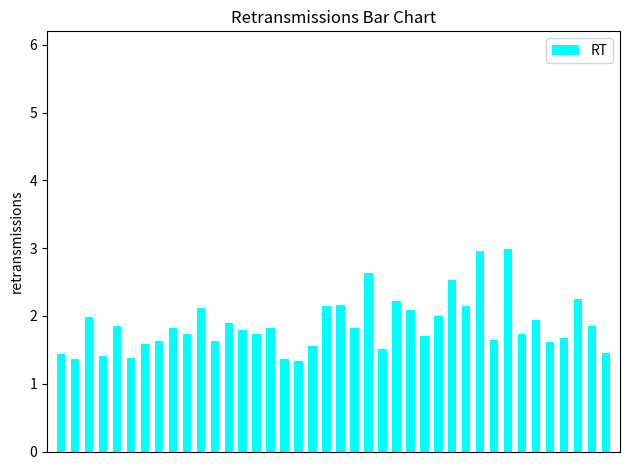

Are the bars grouped side by side (vs. stacked)?

No